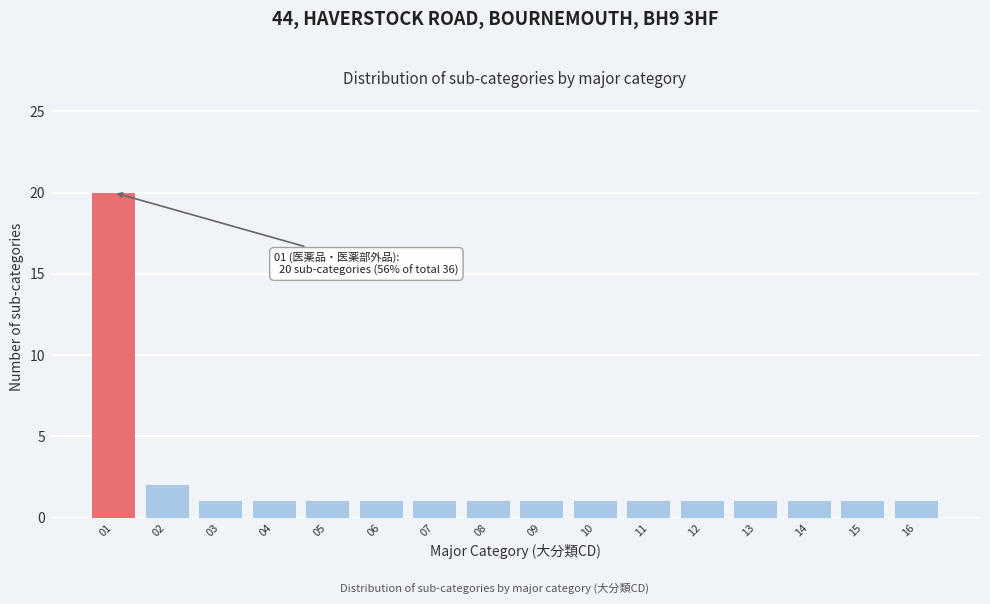

Reading right to left, transcribe all the data shown in this chart.

16=1	15=1	14=1	13=1	12=1	11=1	10=1	09=1	08=1	07=1	06=1	05=1	04=1	03=1	02=2	01=20